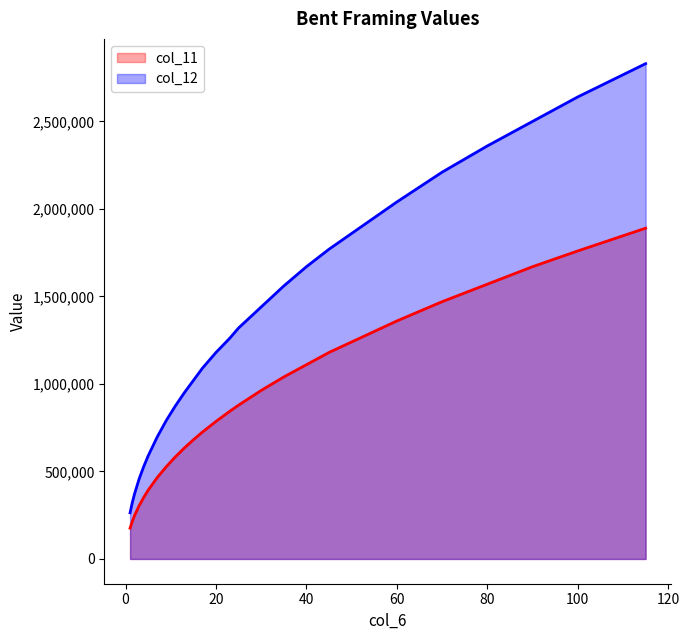

True or false: col_12 and col_11 cross at least once.

False